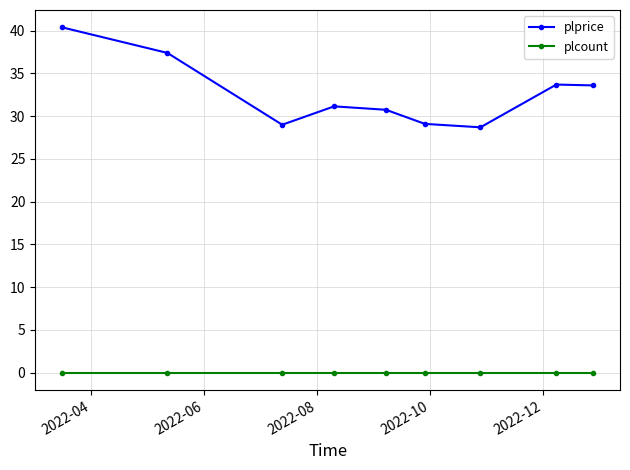

True or false: plprice has more than 0 points higher than both neighbors.

True